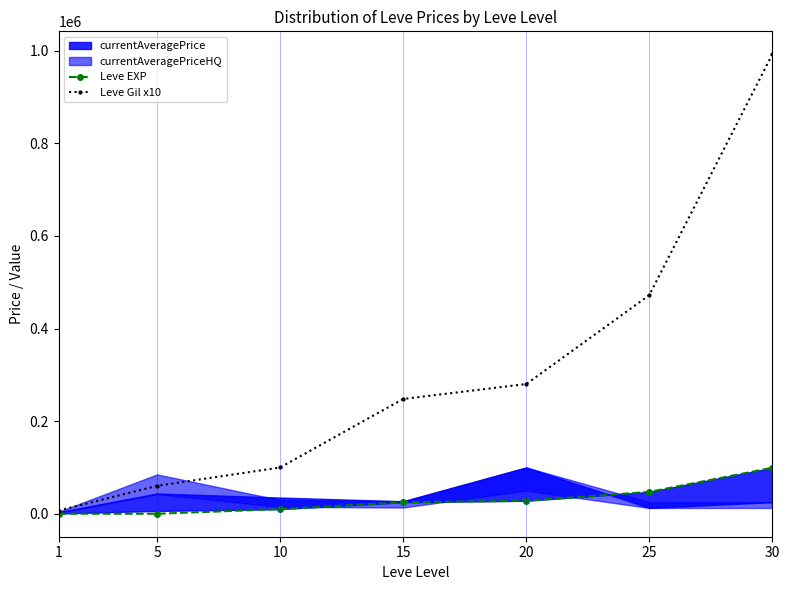

What is the sum of all Leve EXP values?

209217